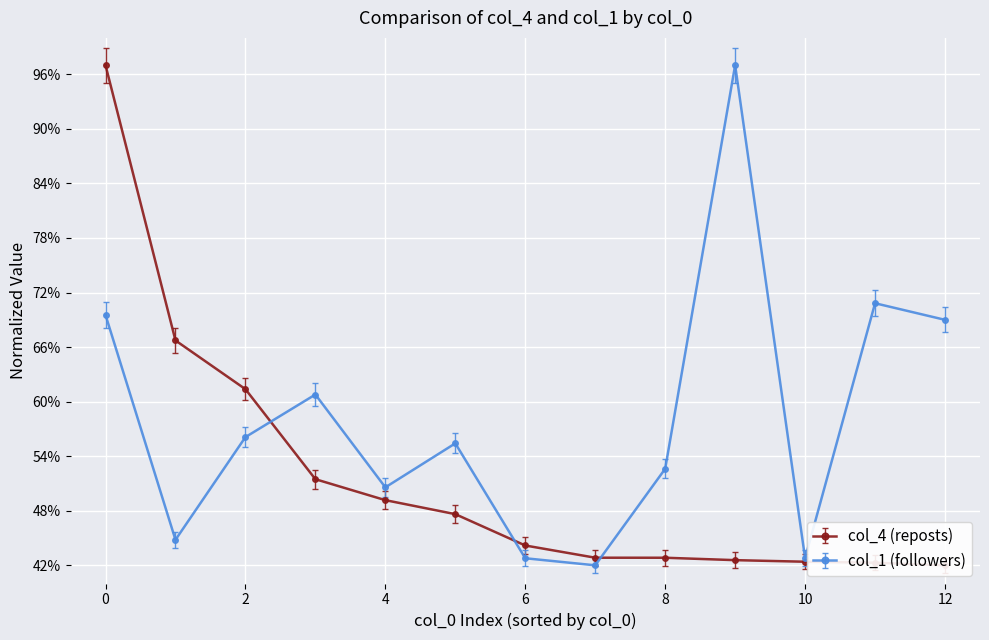

How many lines are shown in the chart?

2